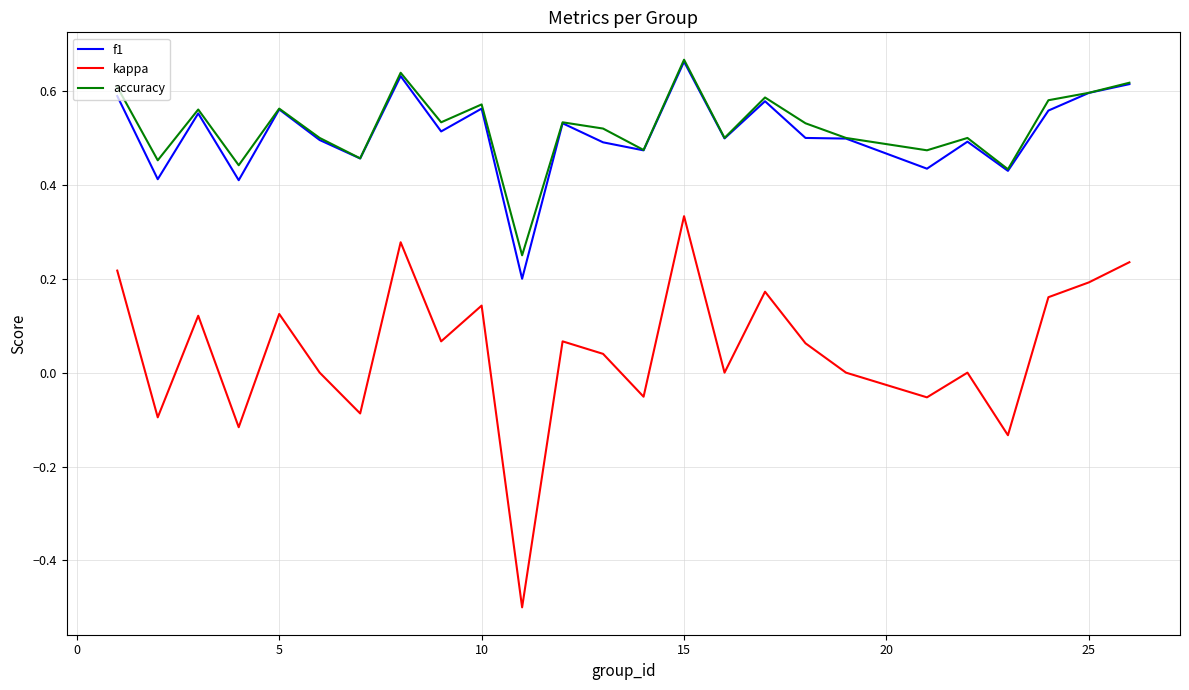

What is the minimum value shown in the chart?

-0.5